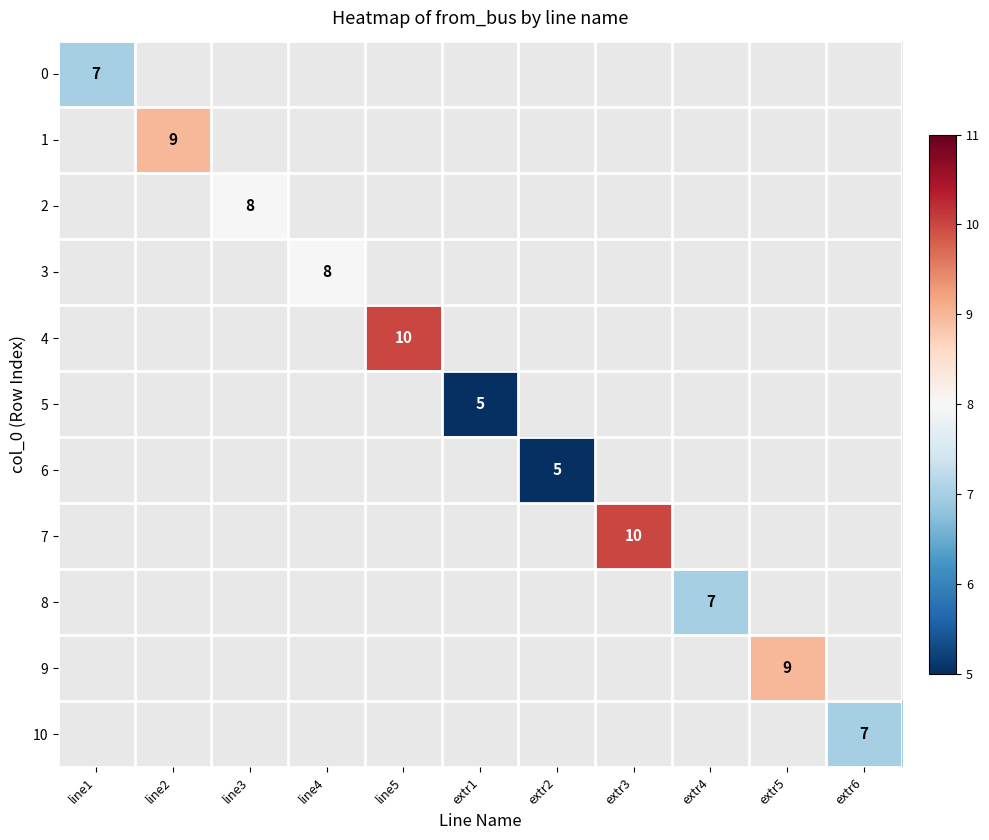

At line4, list the series in order from largest to smallest.

0, 1, 2, 3, 4, 5, 6, 7, 8, 9, 10